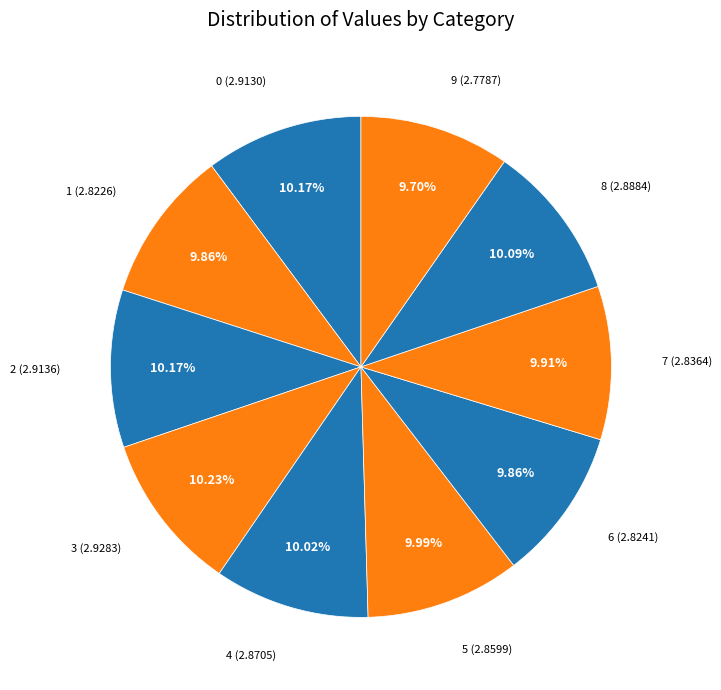

How many slices are in this pie chart?

10